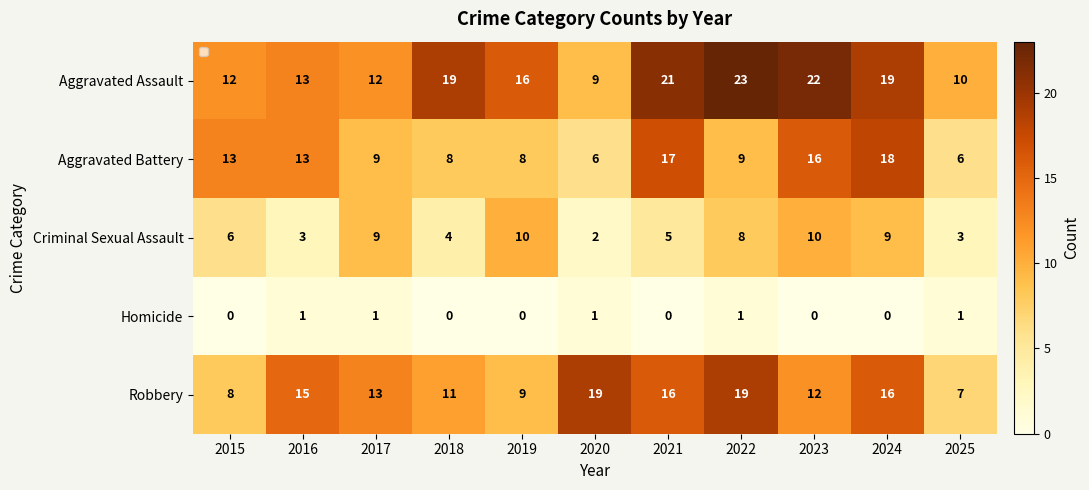

What is the difference between the Robbery values at 2021 and 2017?

3